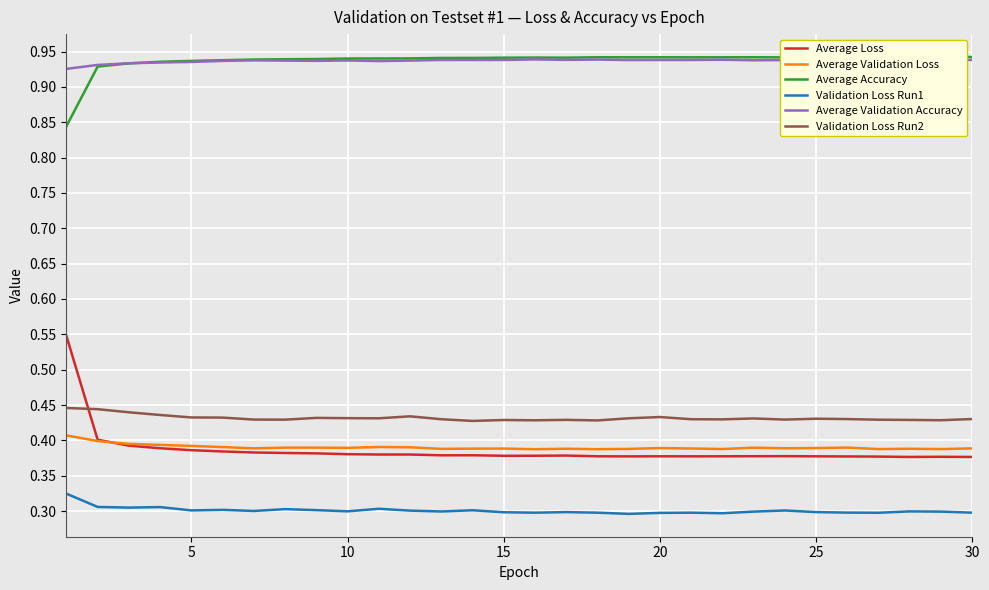

What is the sum of the Validation Loss Run1 values at 30 and 10?

0.6